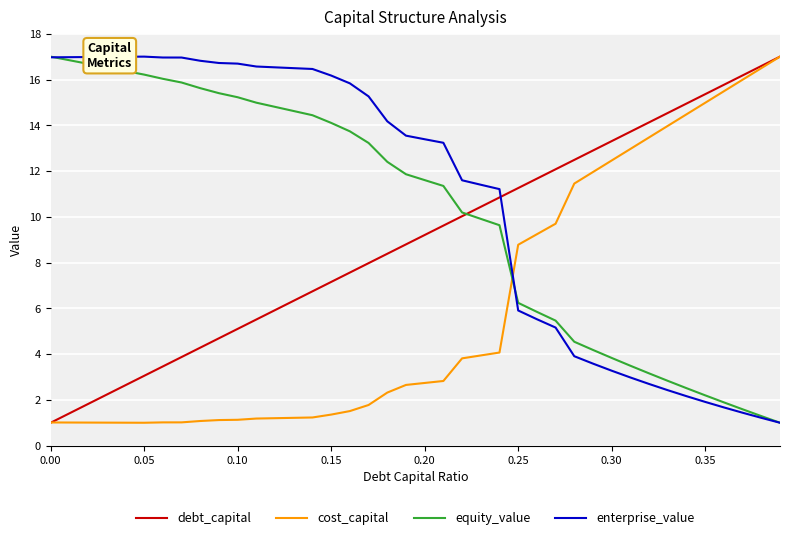

Count the number of data series in this chart.

4